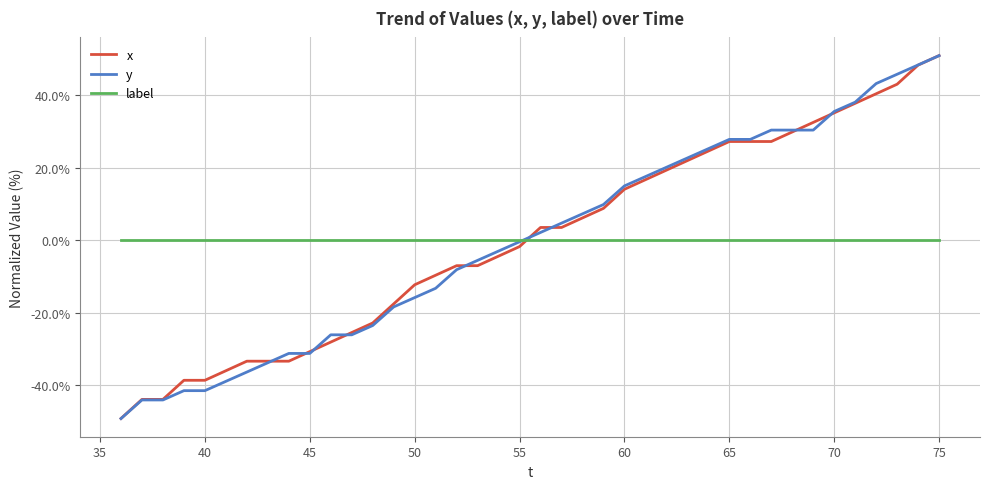

Which series ends up on top after the final intersection of label and x?

x